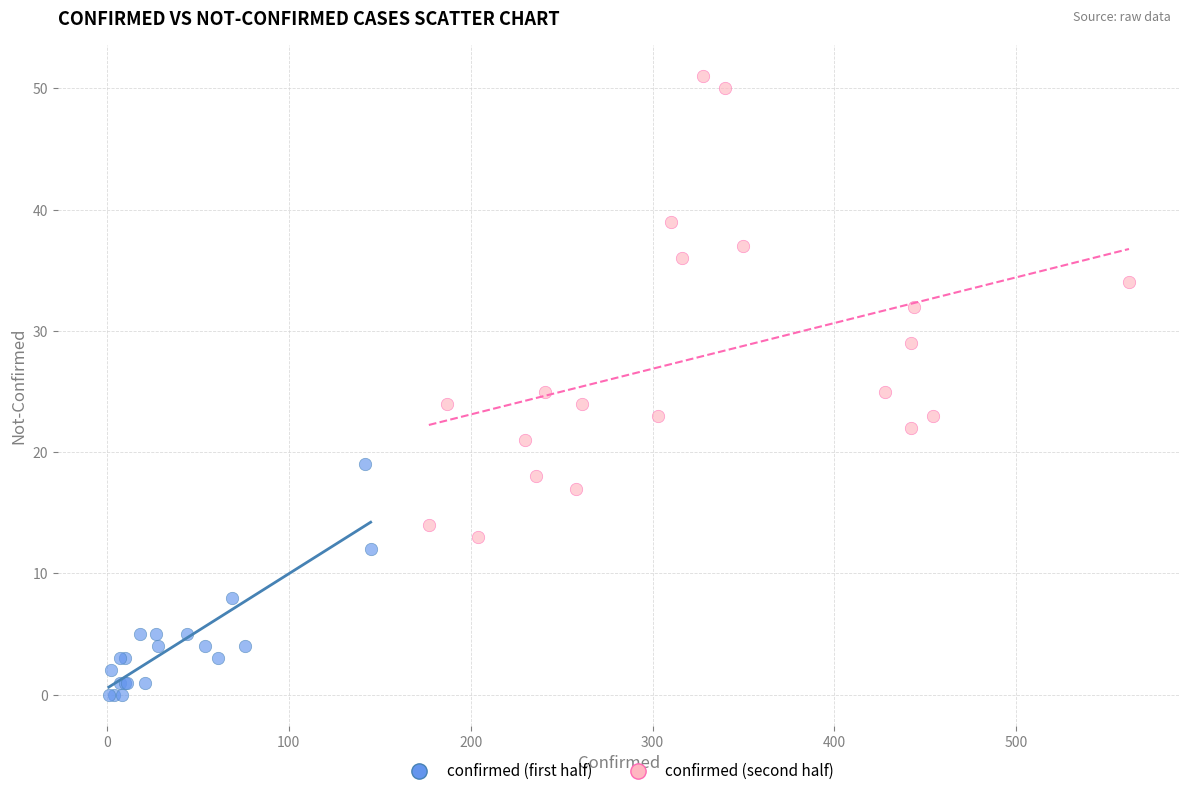

Which series contains the lowest Y value?

confirmed (first half)